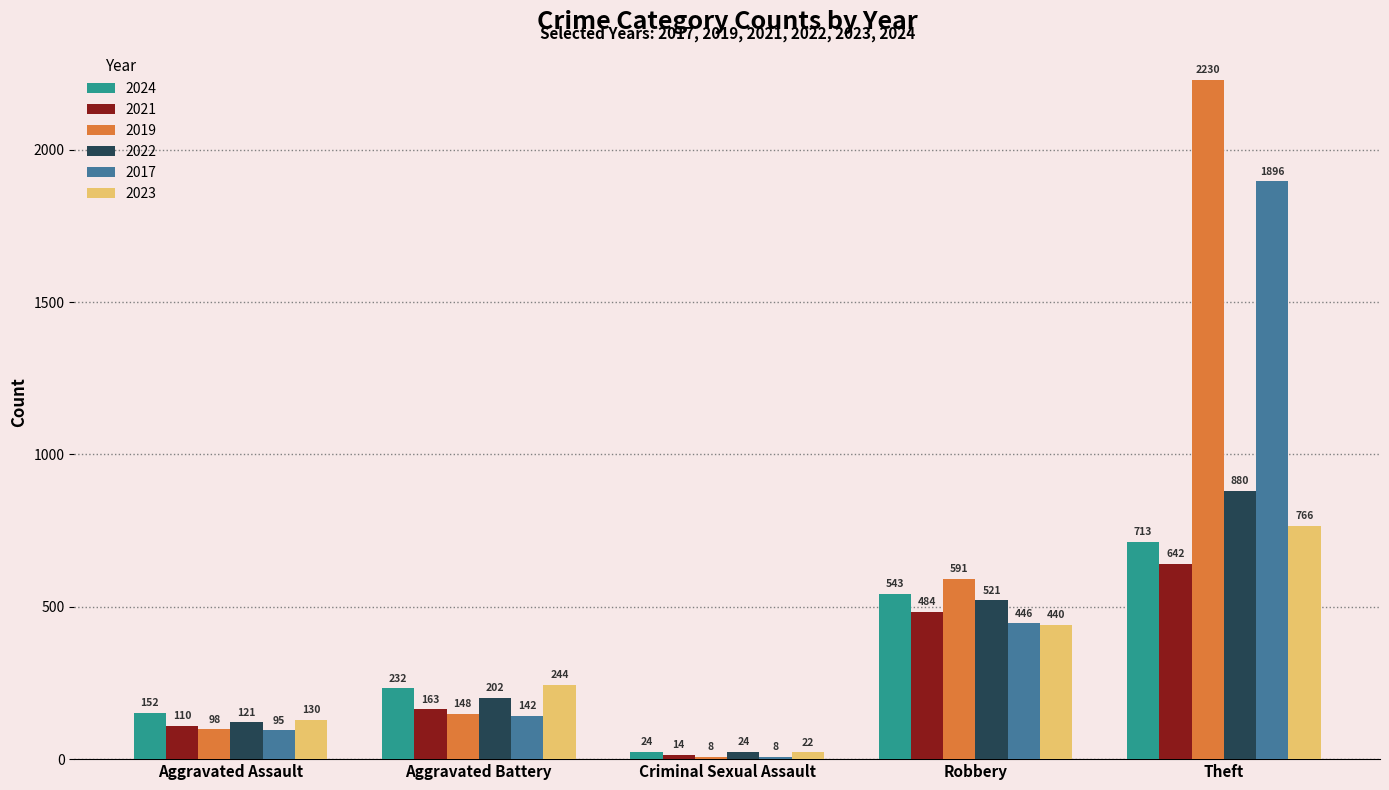

Which category has the highest value in the 2022 series?

Theft